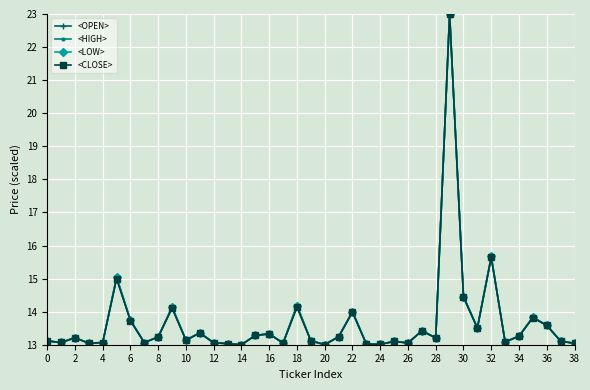

Count the number of data series in this chart.

4